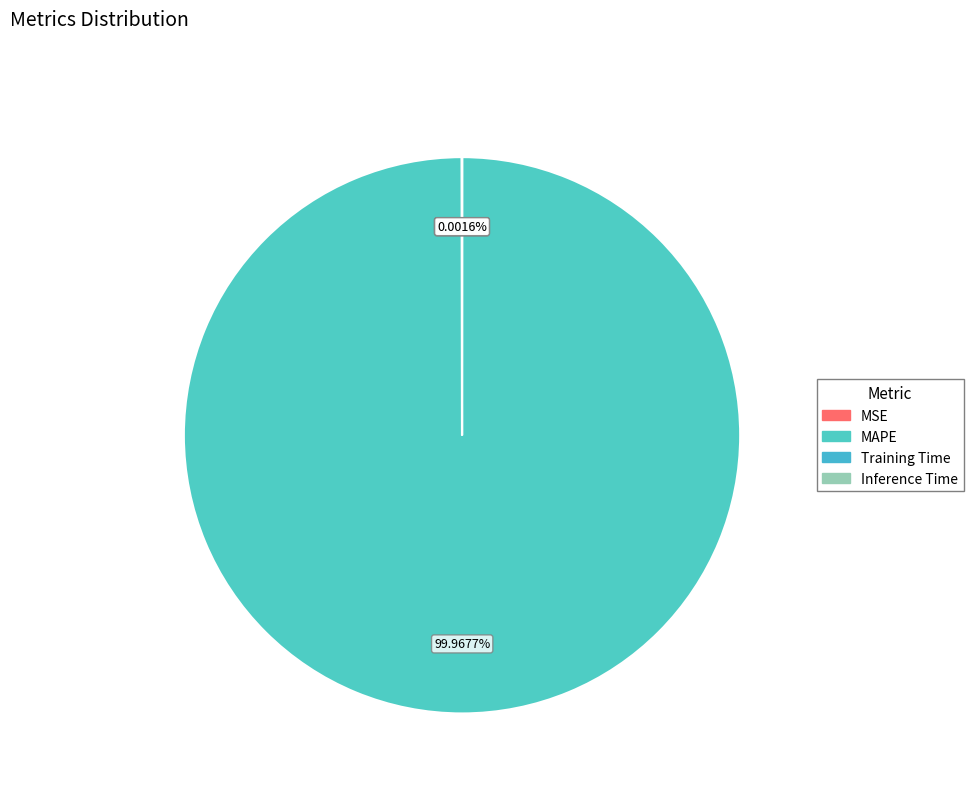

How many slices are in this pie chart?

4